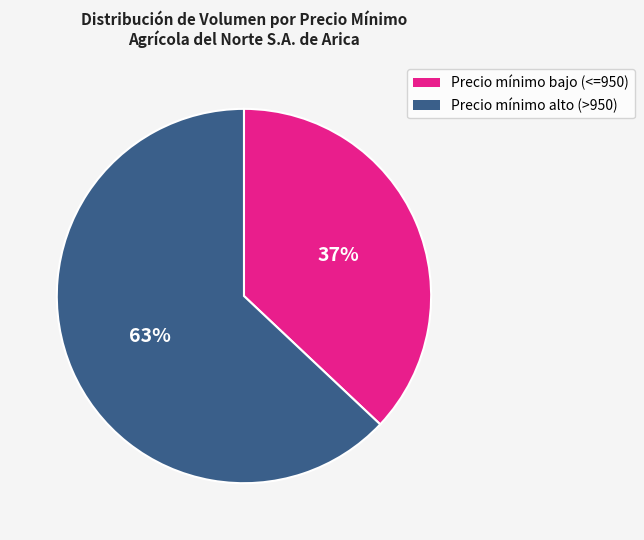

To the nearest percent, what portion does Precio mínimo bajo (<=950) represent?

37%